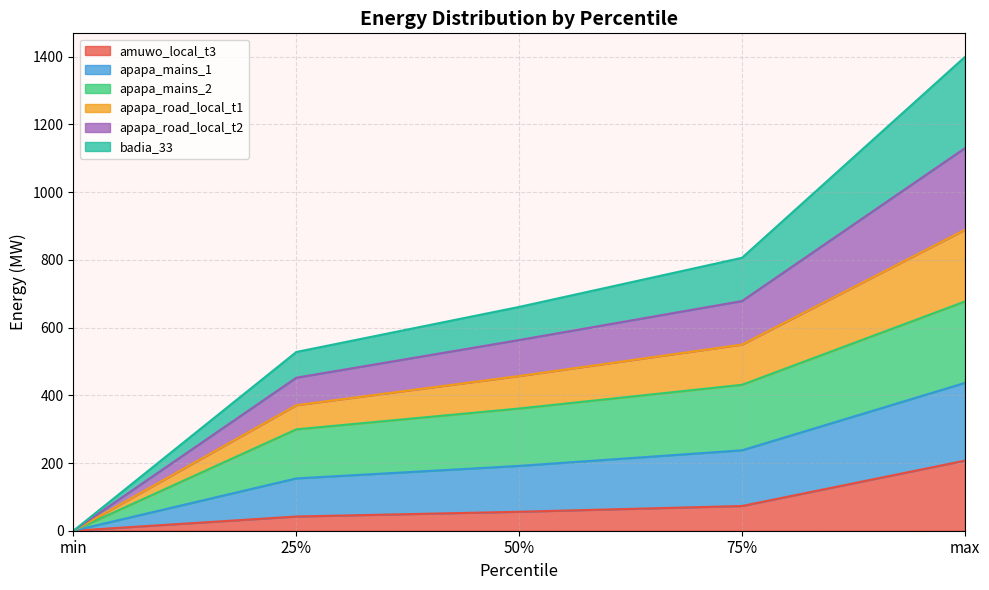

True or false: badia_33 has more than 1 points higher than both neighbors.

False